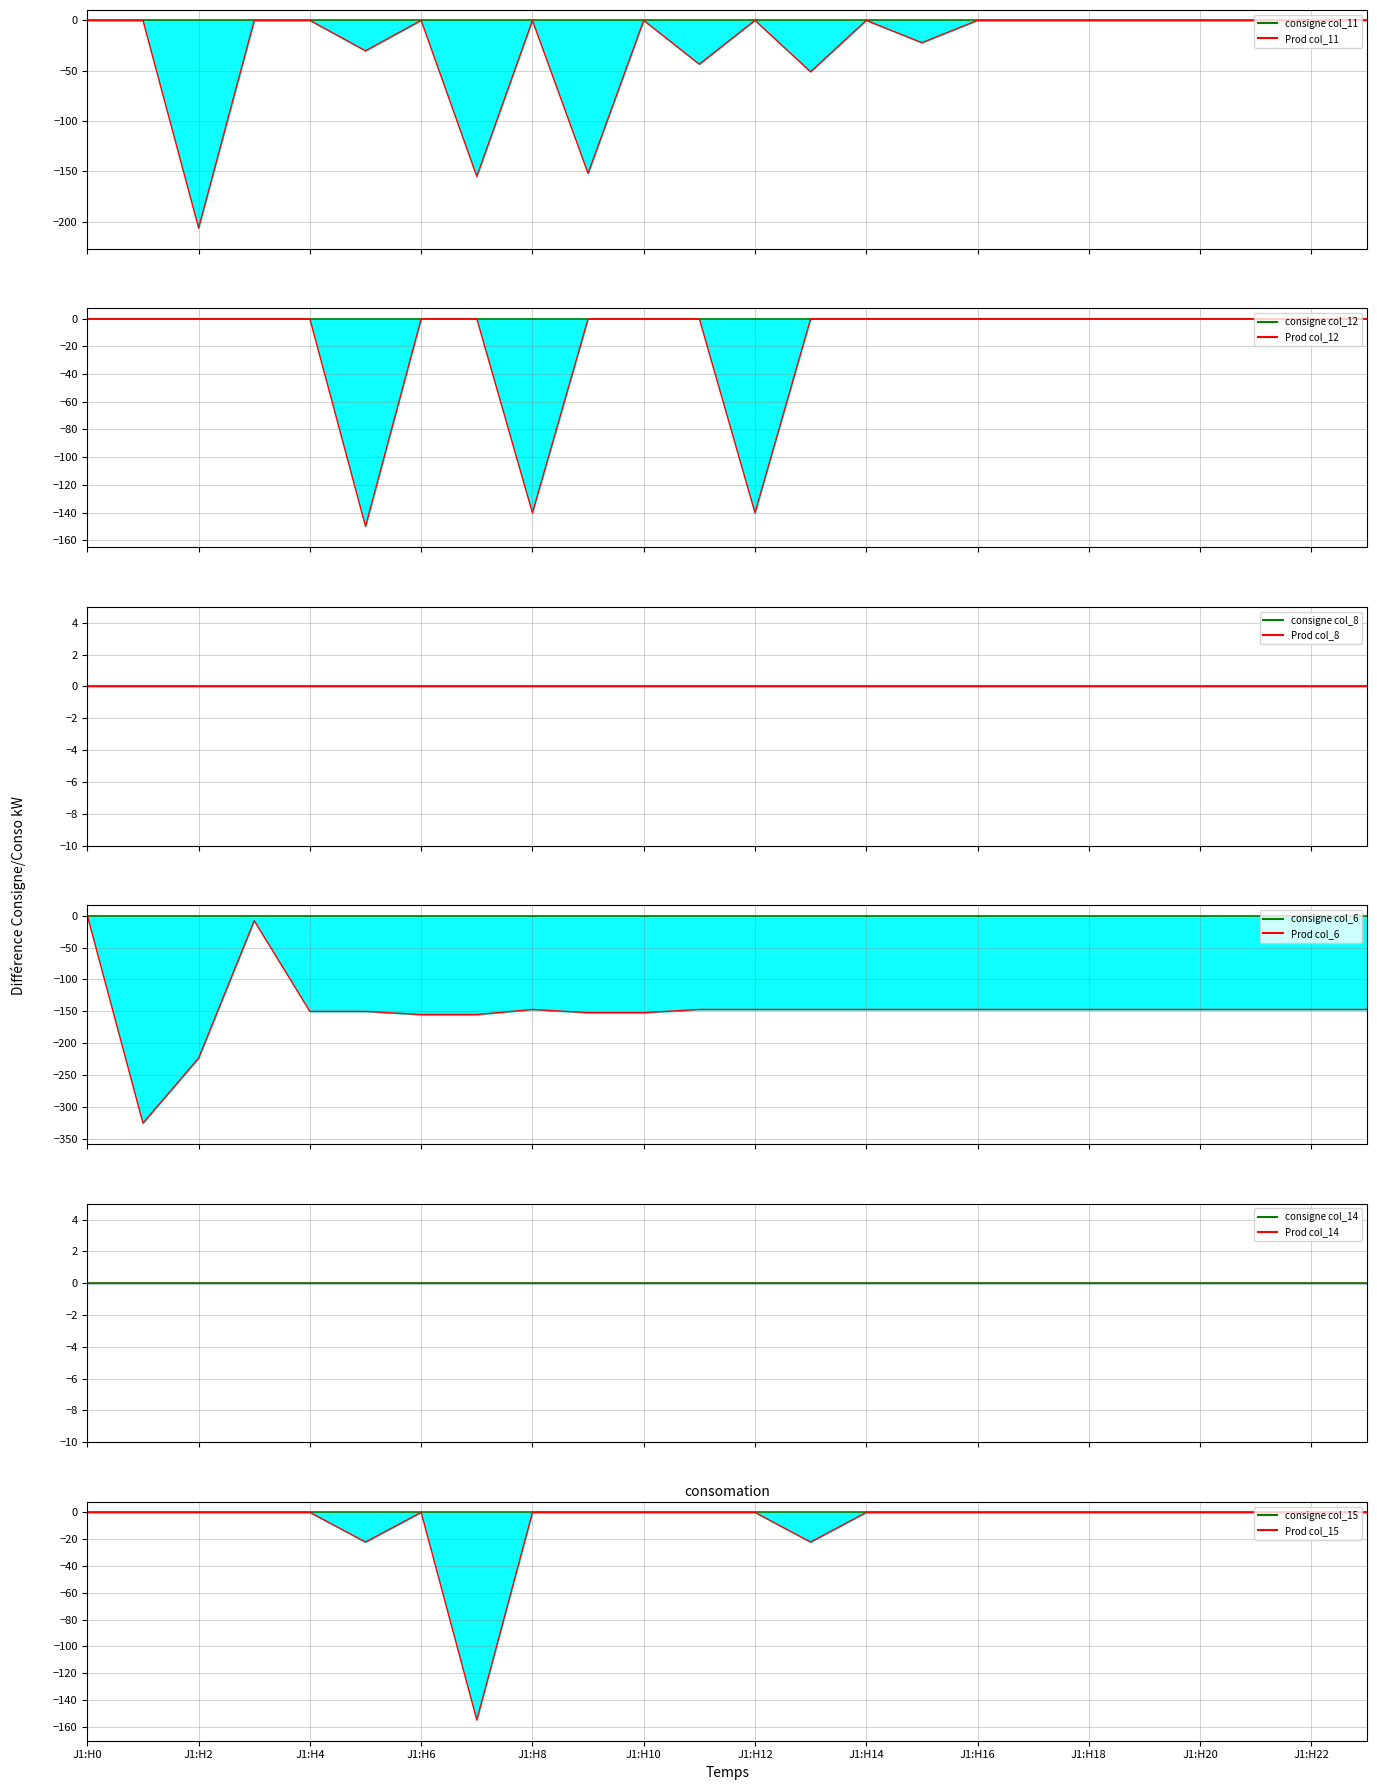

The col_12 series shows -0.0 at 2. True or false?

True